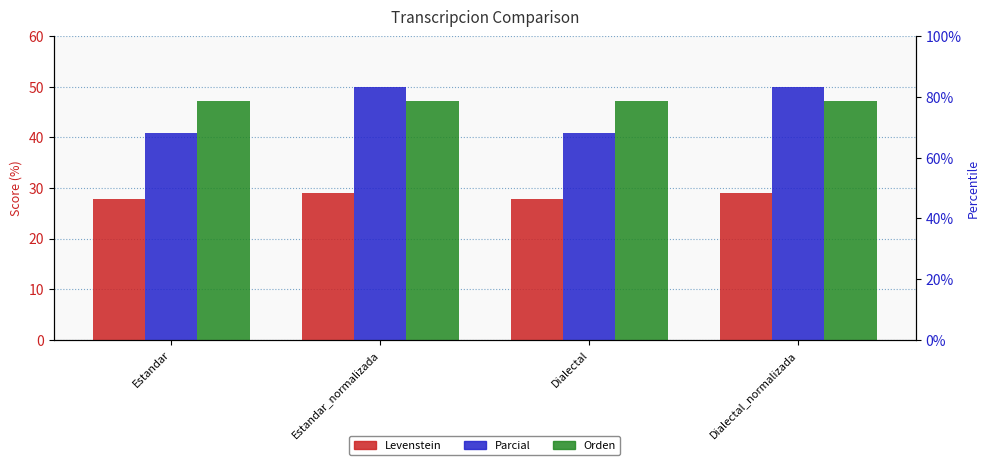

At how many categories does at least one series exceed 43?

4